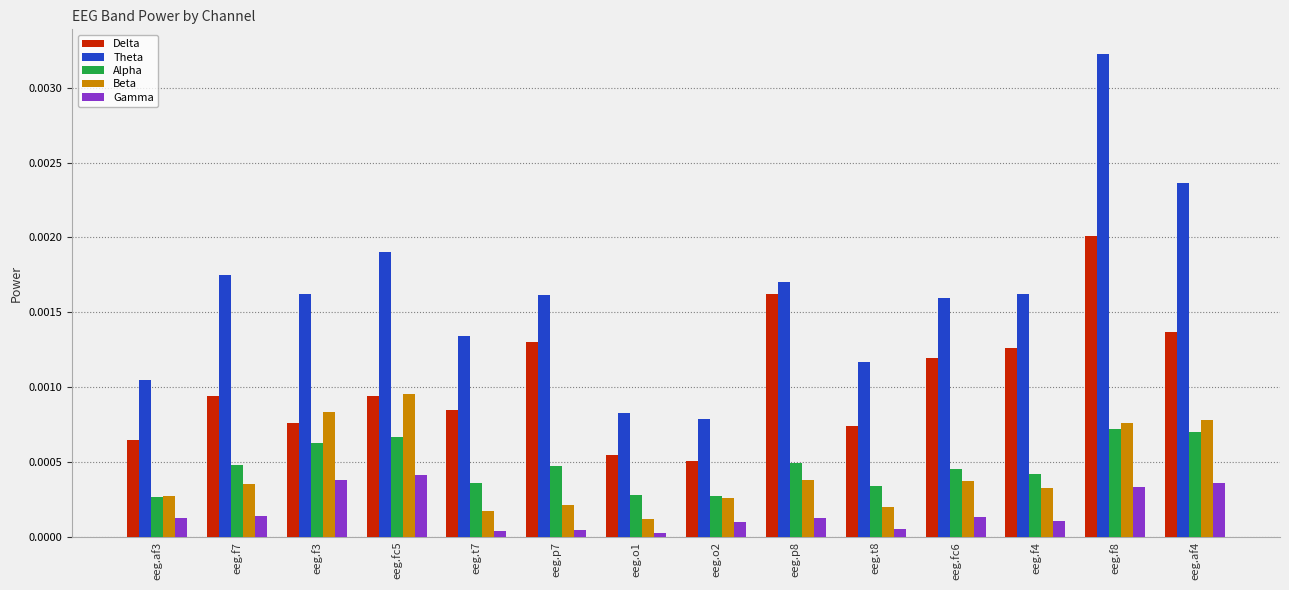

How many distinct data groups are displayed?

5